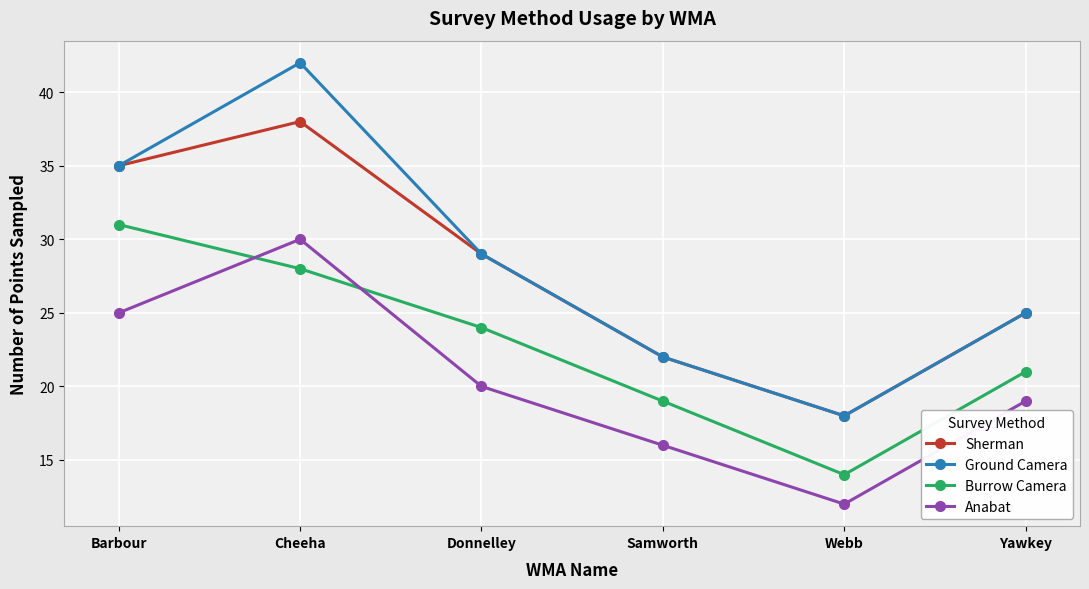

The Sherman series shows 38 at Cheeha. True or false?

True